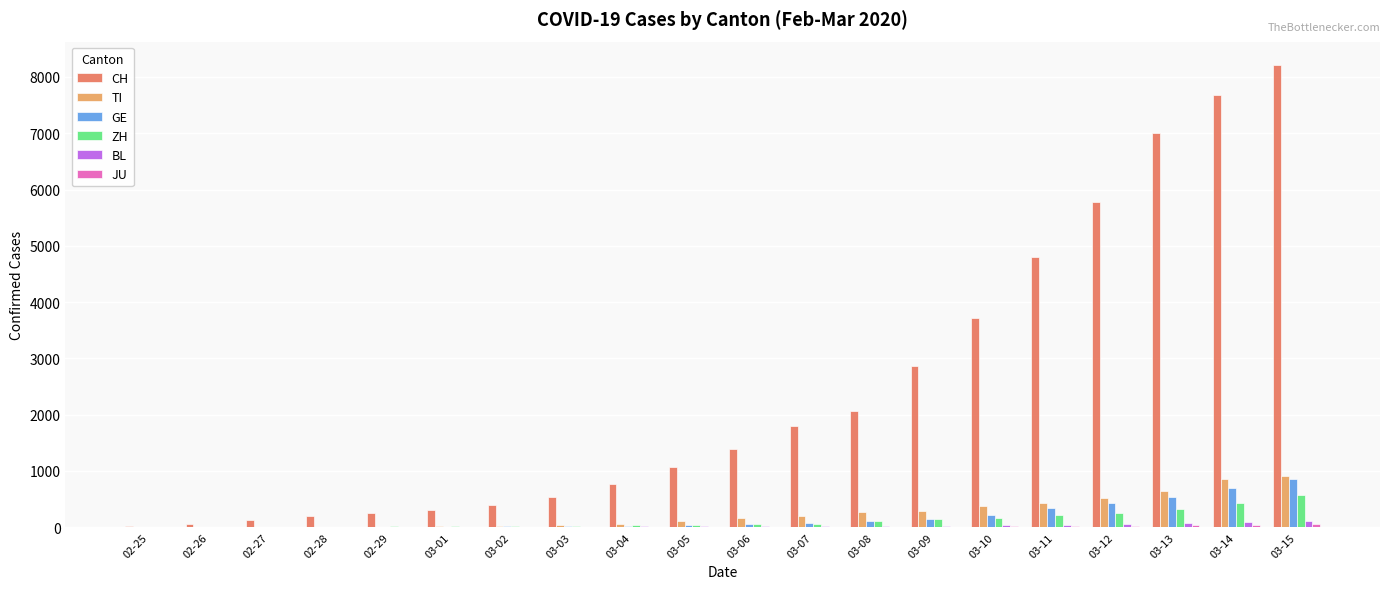

Does the chart contain stacked bars?

No